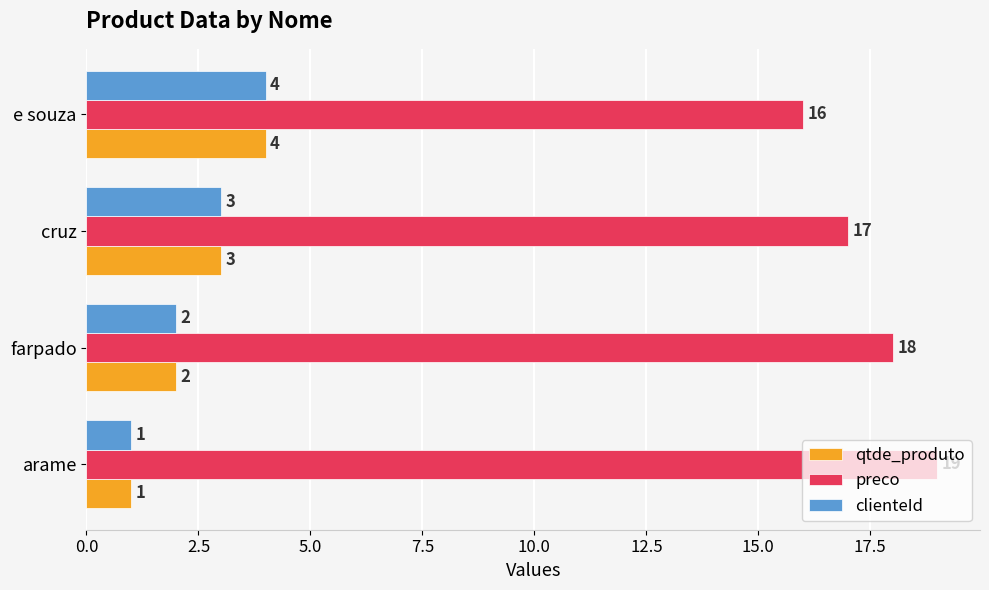

The value of preco at e souza is 8. True or false?

False